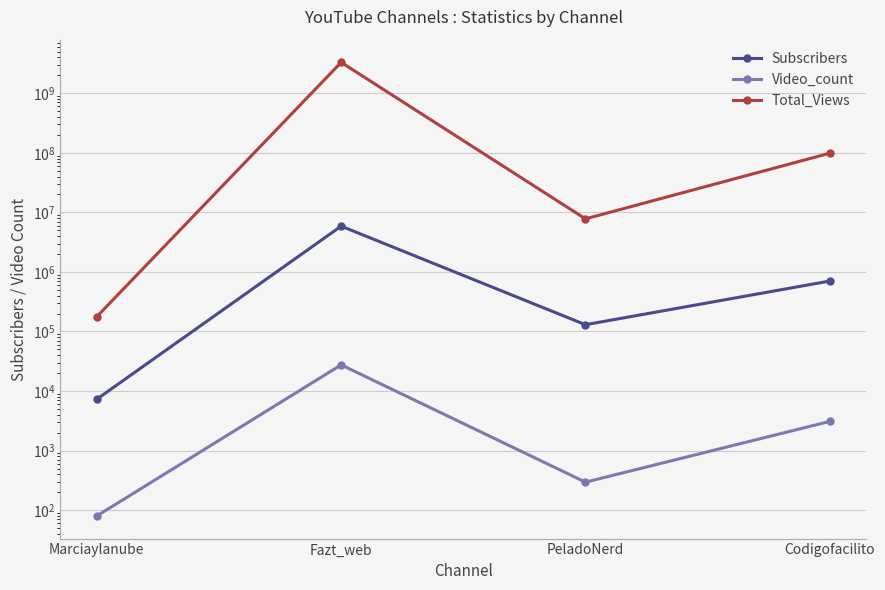

What position from the left is PeladoNerd?

3